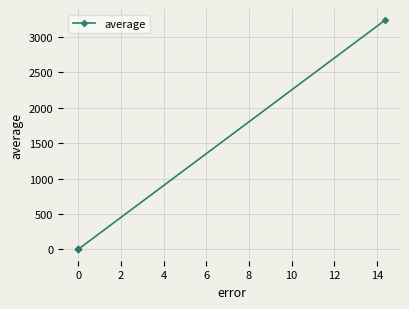

How many lines are shown in the chart?

1